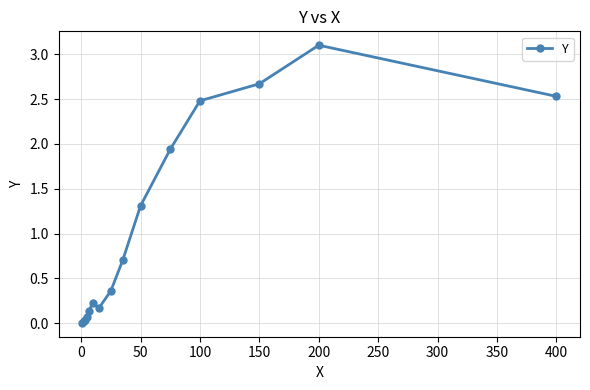

What is the difference between the second highest and second lowest values?

2.6